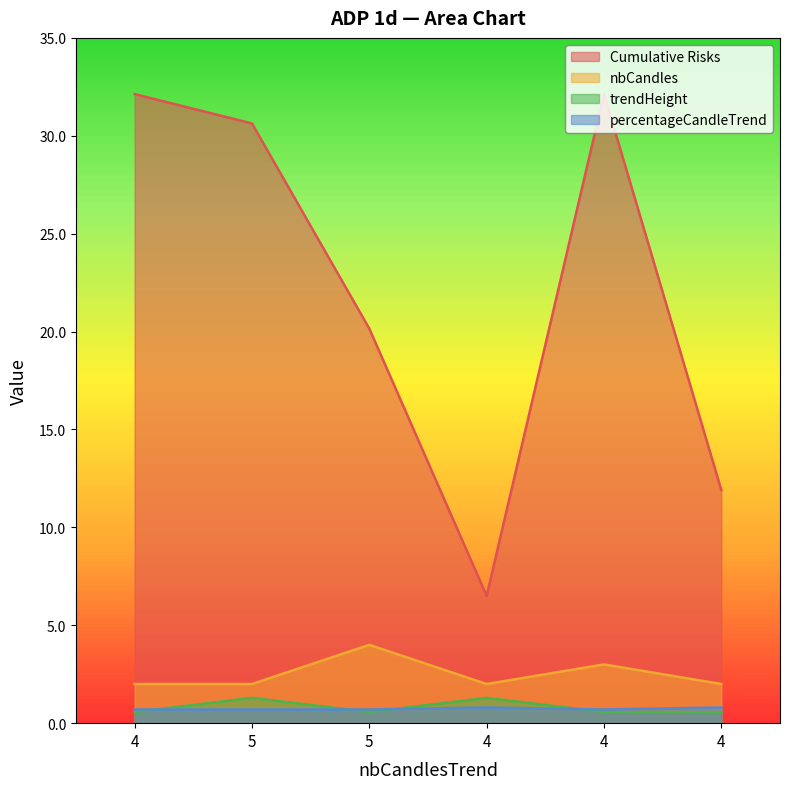

Where is the first local minimum for percentageCandleTrend?

4